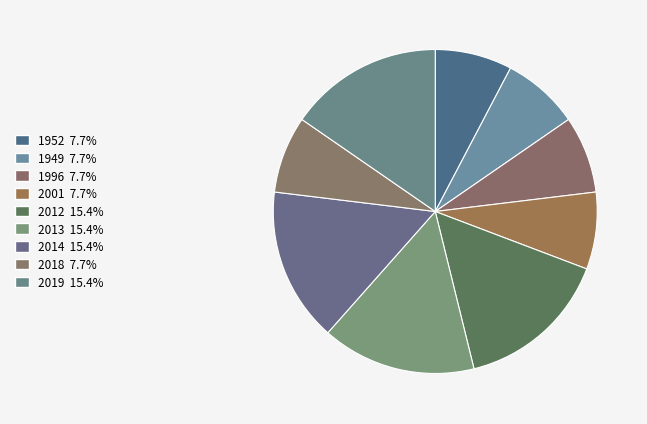

The 2019 slice represents 24% of the pie. True or false?

False